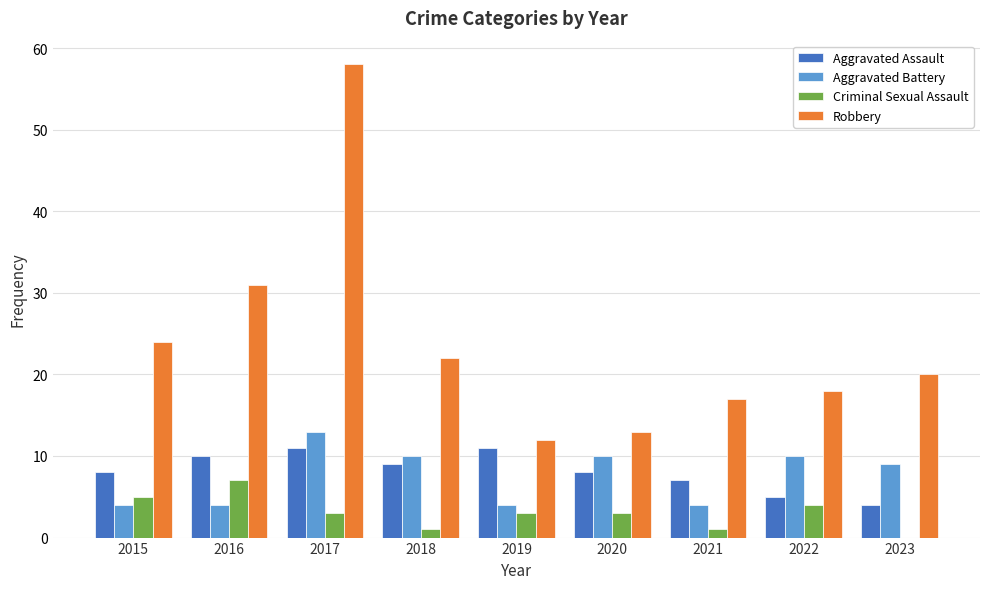

What are all the series names shown in the legend?

Aggravated Assault, Aggravated Battery, Criminal Sexual Assault, Robbery